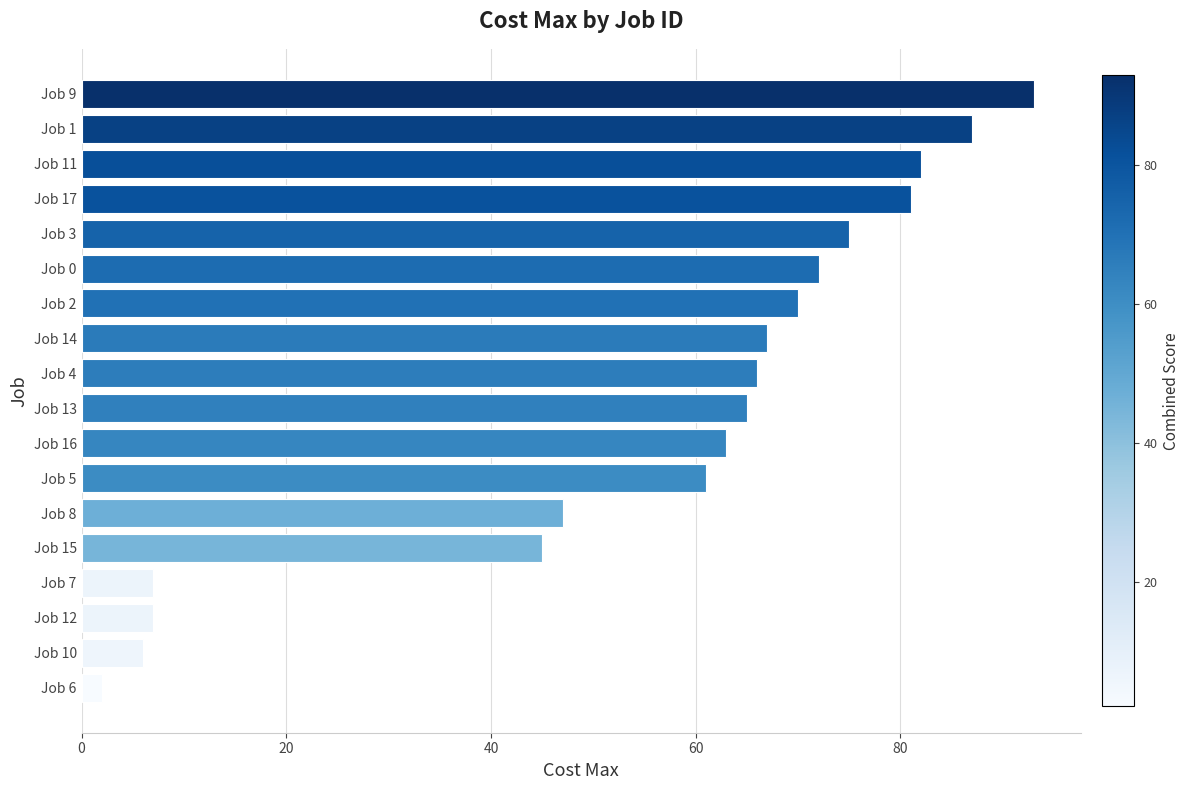

What is the difference between the values at Job 11 and Job 4?

16